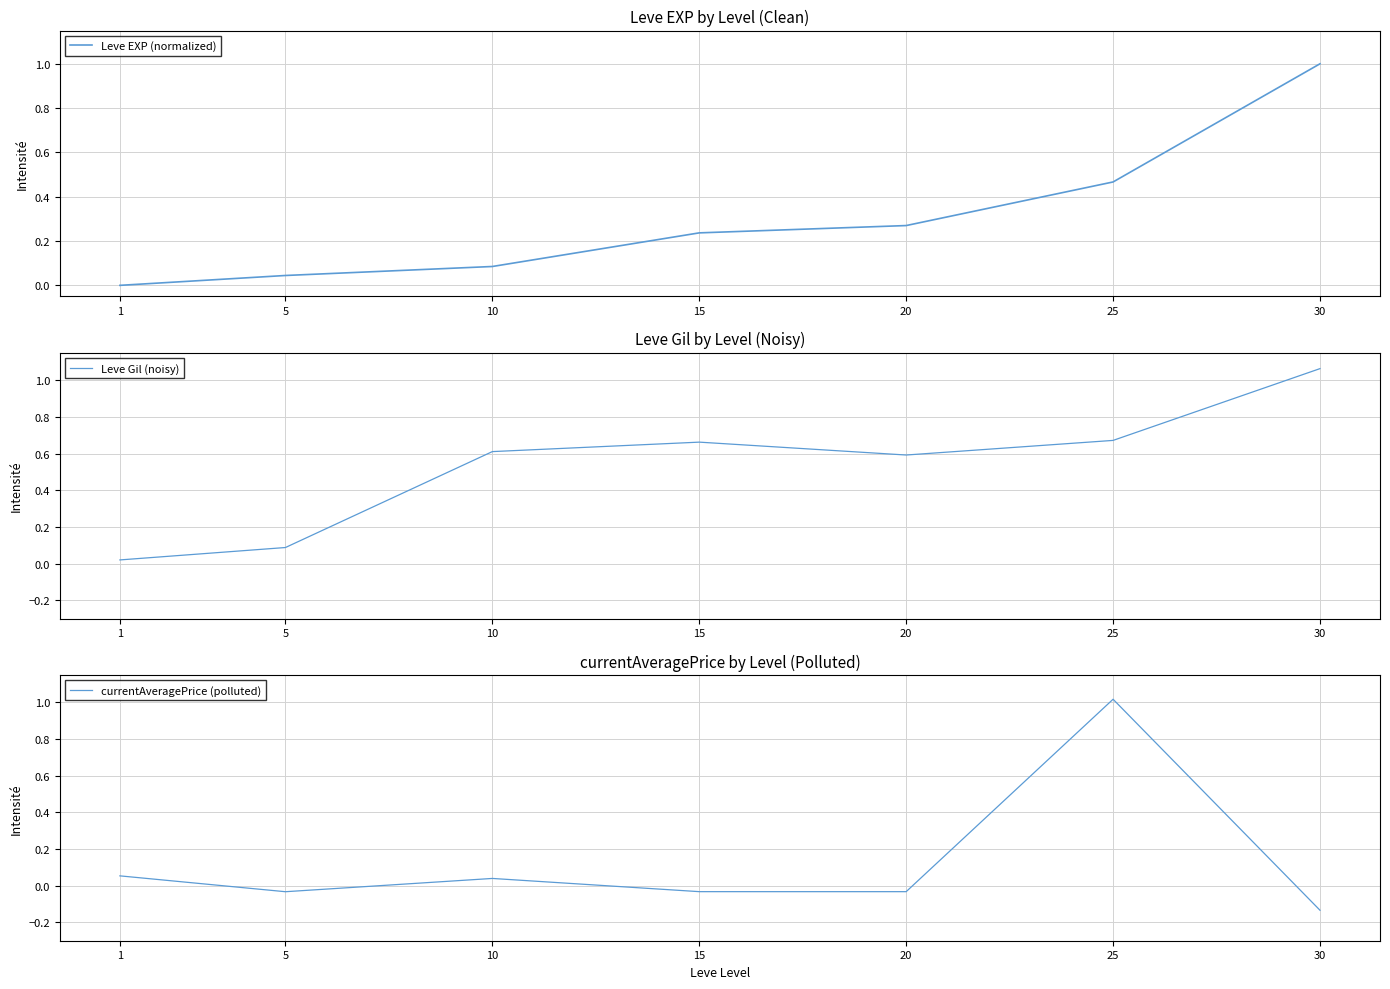

Which series has the widest spread of values?

currentAveragePrice (polluted)